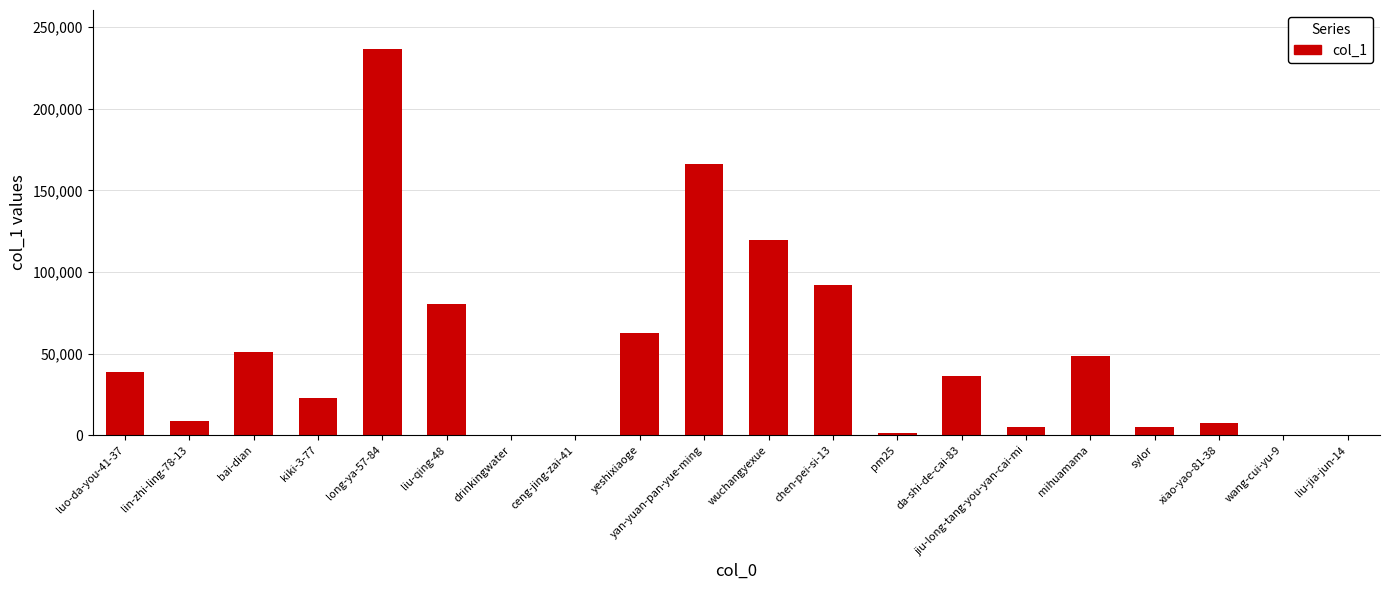

What is the sum of the values at wang-cui-yu-9 and chen-pei-si-13?

92186